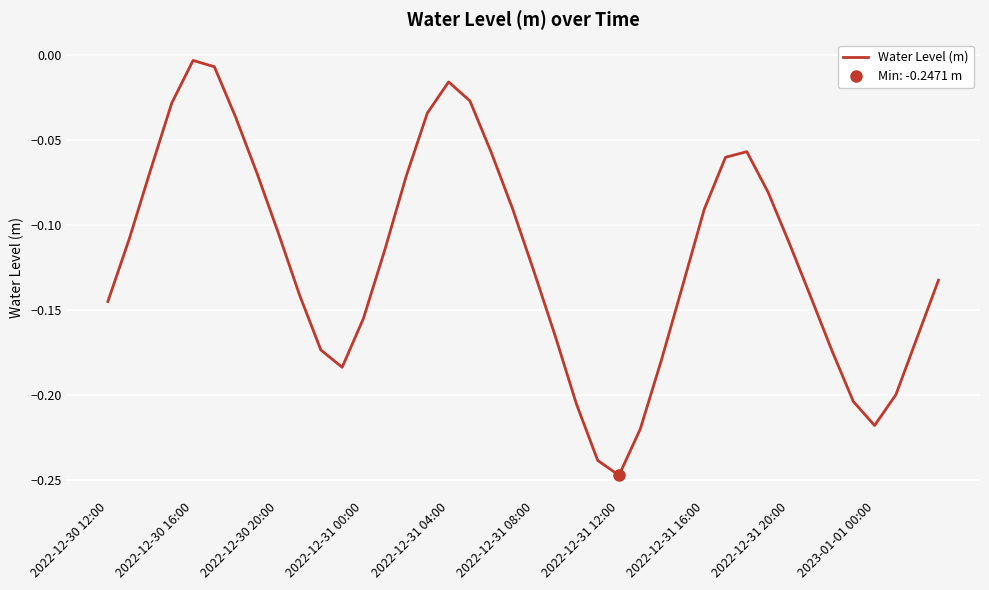

Is it true that the value at 14 is -0.1?

False